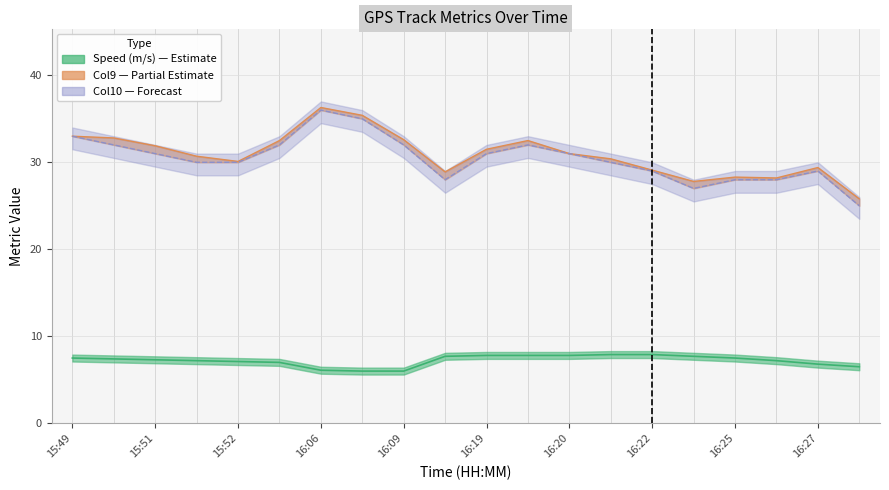

How many categories are shown in the chart?

20